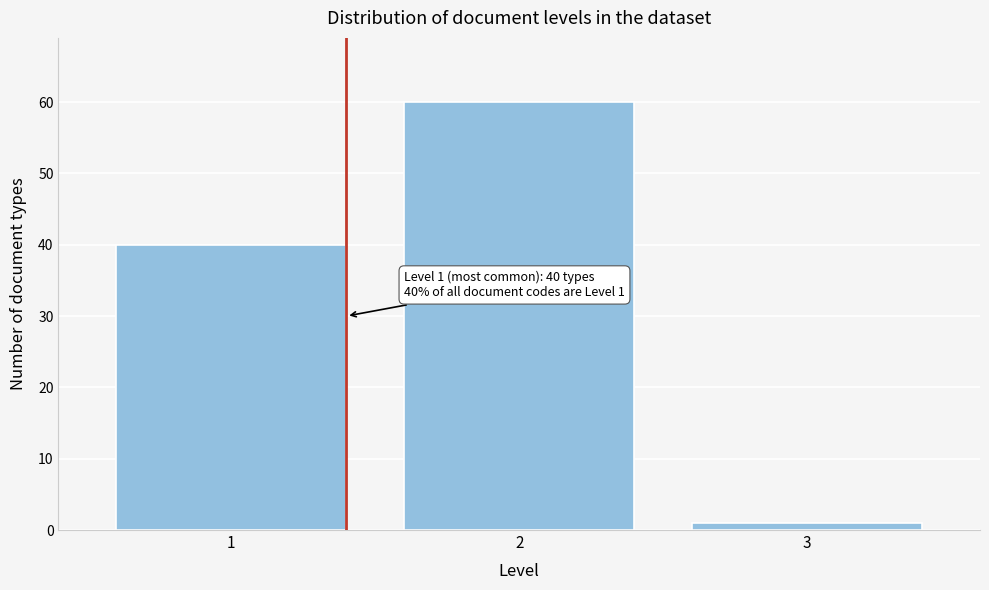

Reading right to left, transcribe all the data shown in this chart.

3=1	2=60	1=40